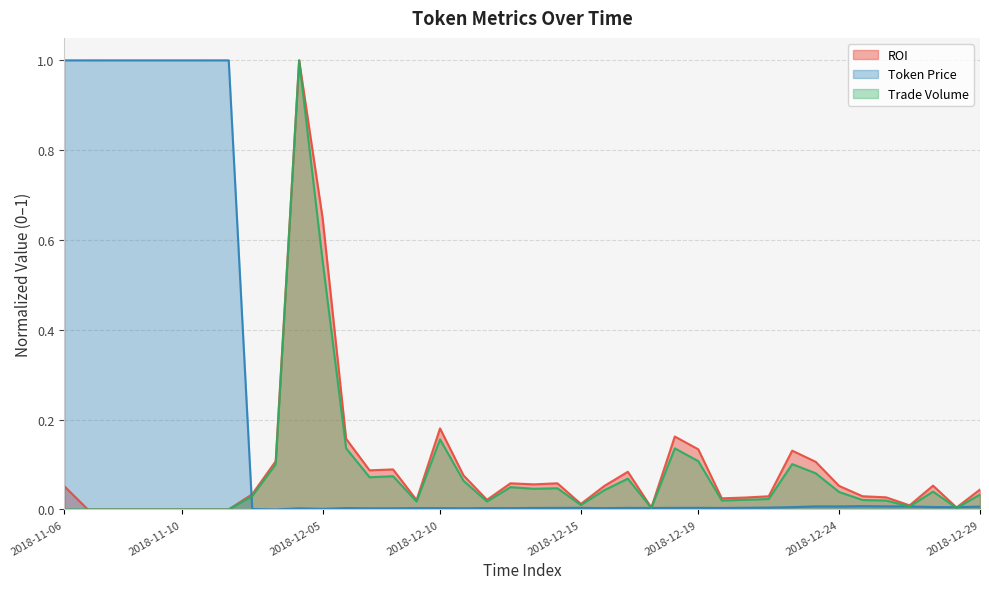

What is the highest value of the ROI series?

1.0